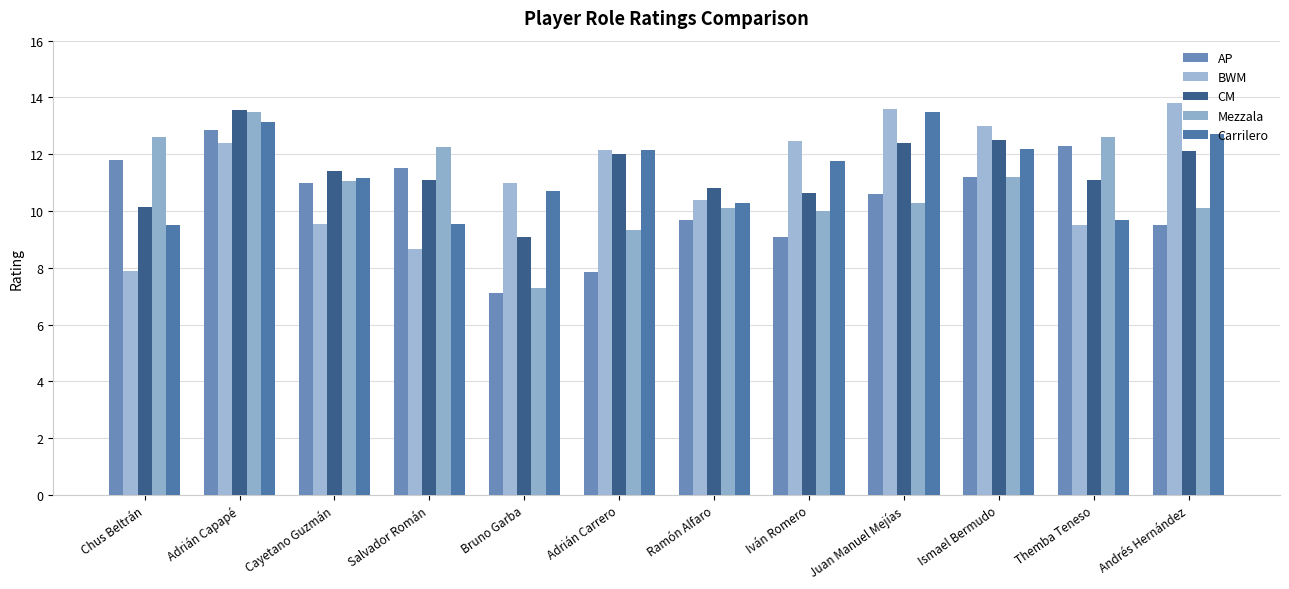

What is the smallest value displayed?

7.1